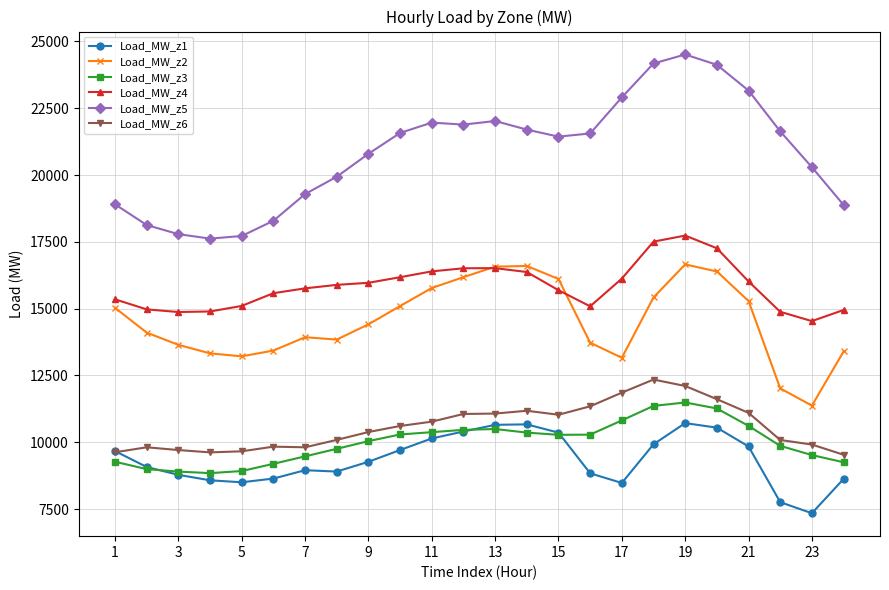

List the series in order of their peak value, lowest first.

Load_MW_z1, Load_MW_z3, Load_MW_z6, Load_MW_z2, Load_MW_z4, Load_MW_z5